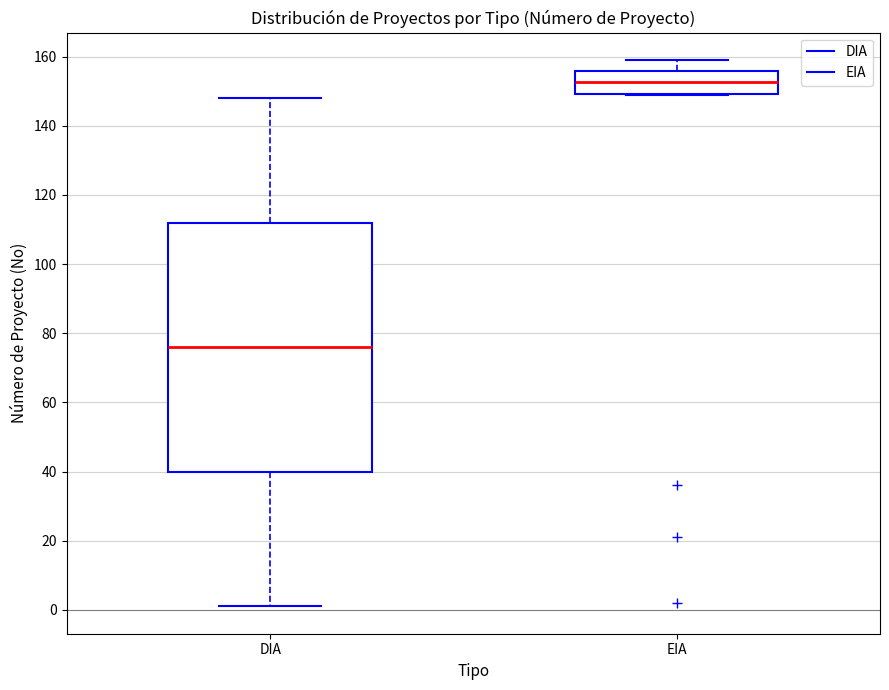

Reading left to right, transcribe this box plot: for each box, give where its median line is, the range the box spans, and where its two whiskers end, as read against the y-axis. The values are not printed on the chart, so give them approximately, as read against the axis.

DIA: median 76, box 40 to 112, whiskers 2 to 148
EIA: median 152, box 150 to 156, whiskers 150 to 160